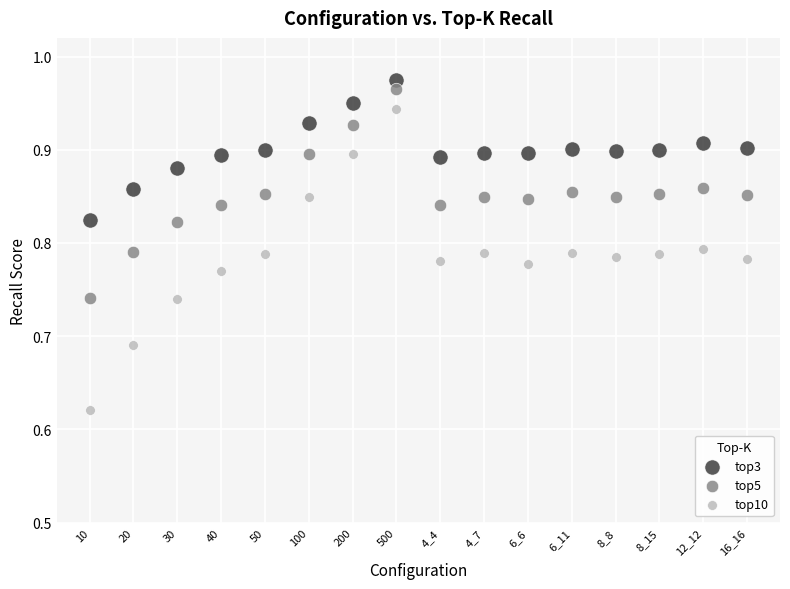

What are all the series names shown in the legend?

top3, top5, top10